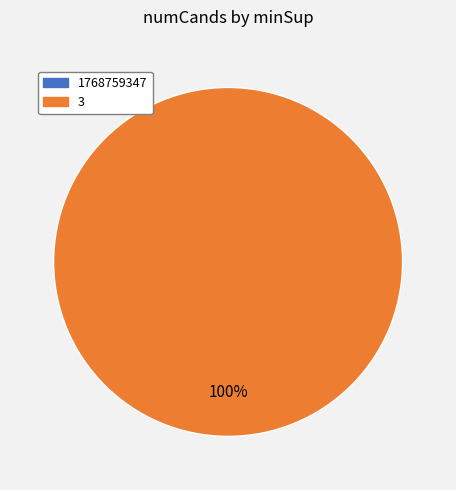

To the nearest percent, what is the difference between the largest and smallest slice percentages?

100%